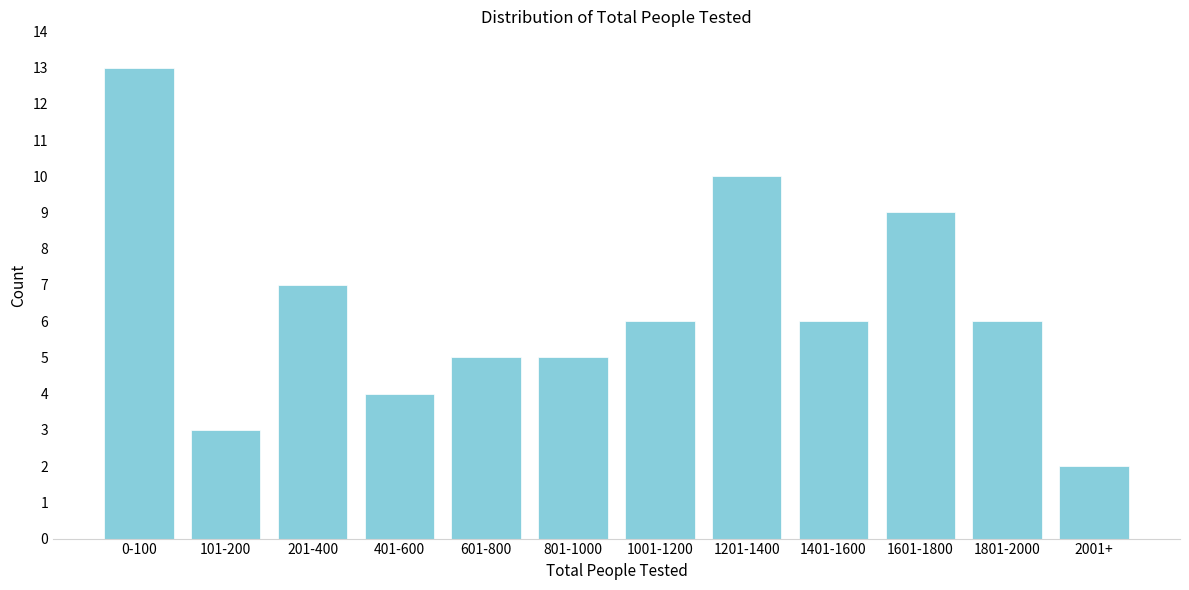

Reading left to right, what are all the values shown in this chart?

13	3	7	4	5	5	6	10	6	9	6	2